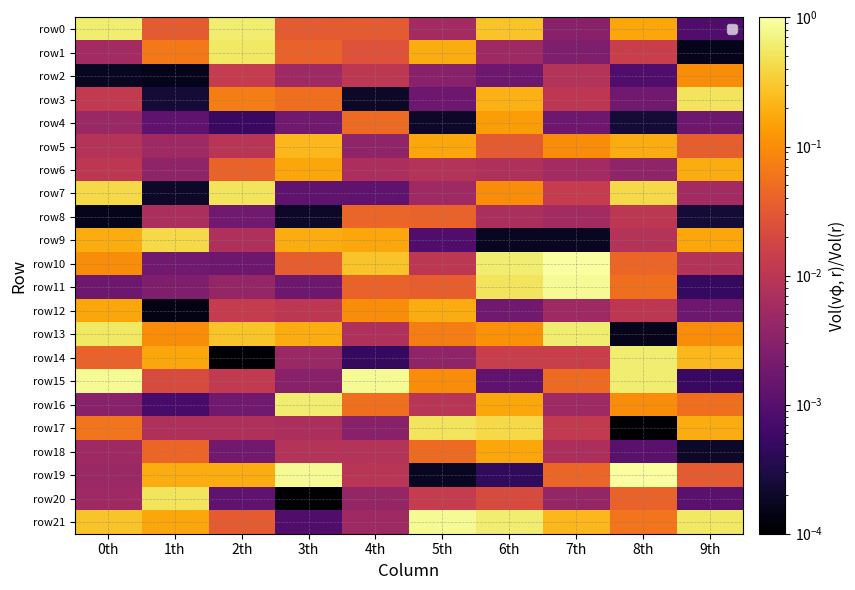

Which series changed the most between 0th and 8th?

row19